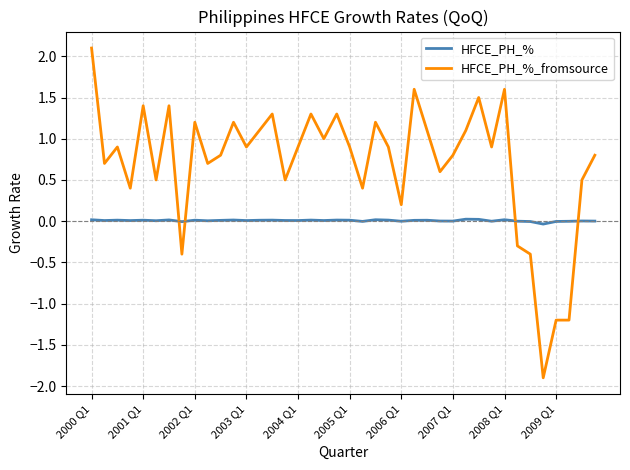

Which series has the widest spread of values?

HFCE_PH_%_fromsource